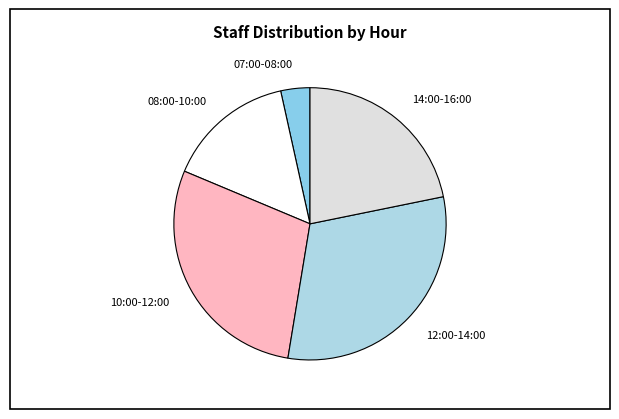

Approximately how many times larger is the value at 08:00-10:00 compared to 14:00-16:00?

0.7